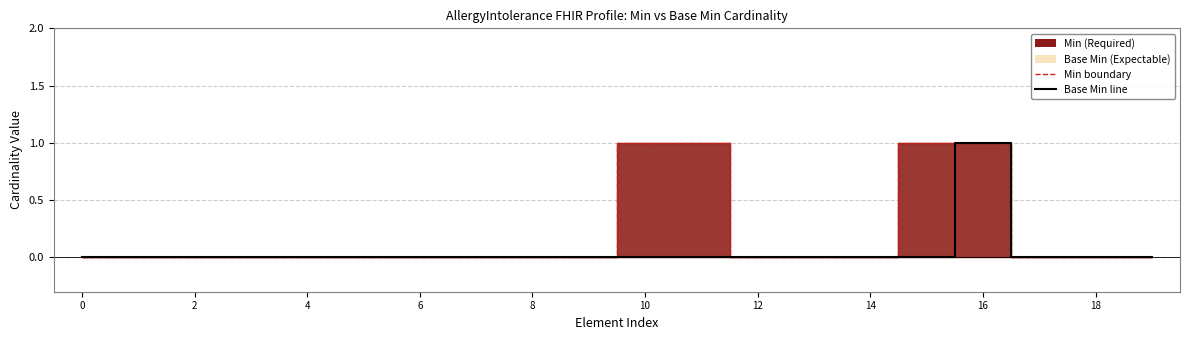

What is the highest value of the Min series?

1